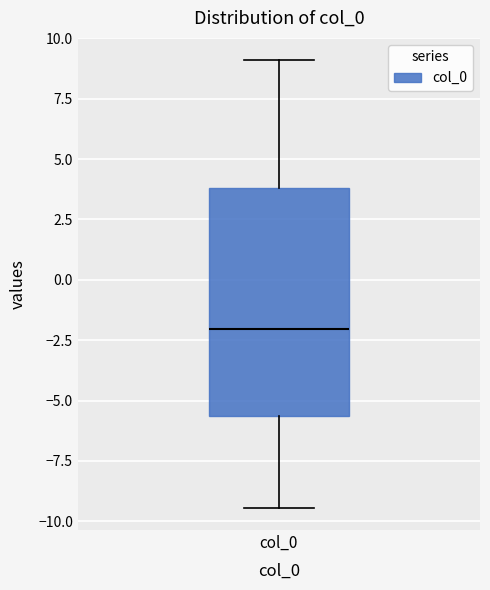

Transcribe this box plot: give where the median line is, the range the box spans, and where the two whiskers end, as read against the y-axis. The values are not printed on the chart, so give them approximately, as read against the axis.

median -2.0, box -5.5 to 4.0, whiskers -9.5 to 9.0